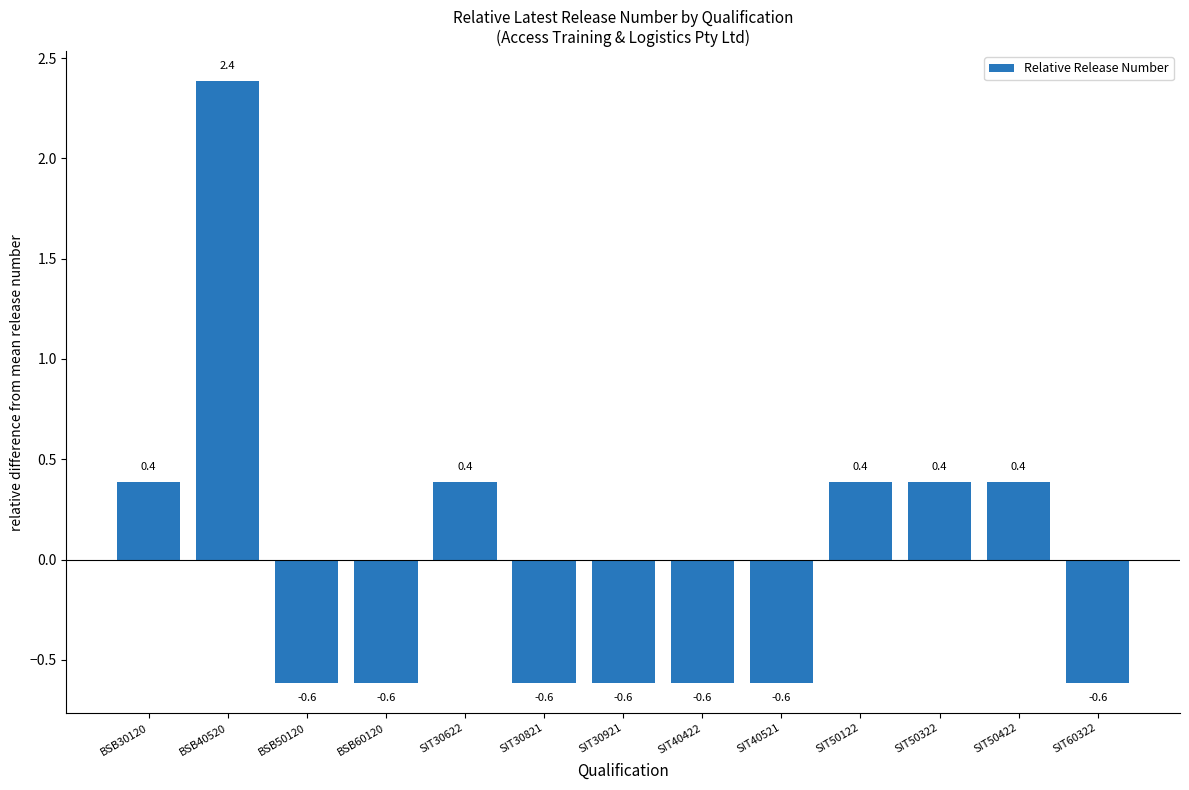

What is the value of the 8th bar from the left?

-0.6